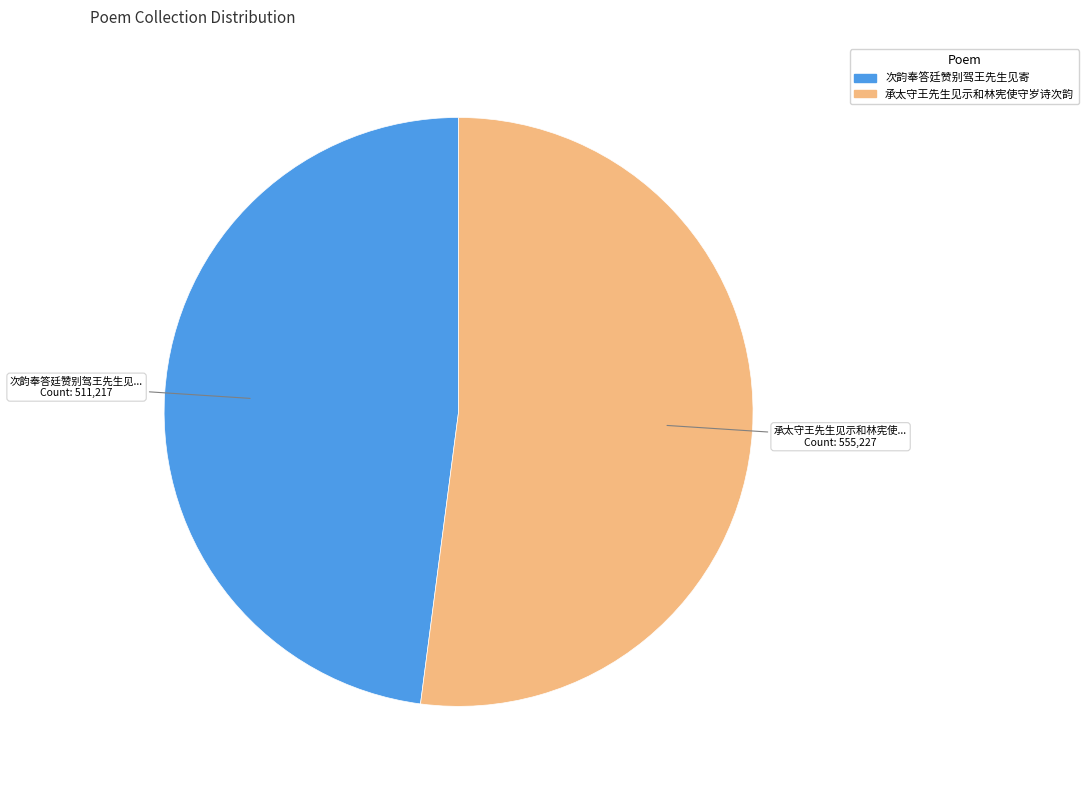

Which slice is the largest?

承太守王先生见示和林宪使守岁诗次韵